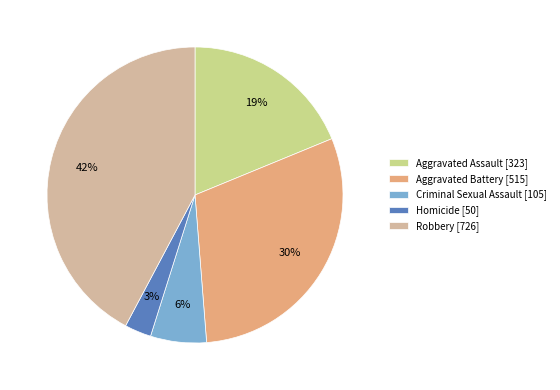

To the nearest percent, what is the difference between the largest and smallest slice percentages?

39%